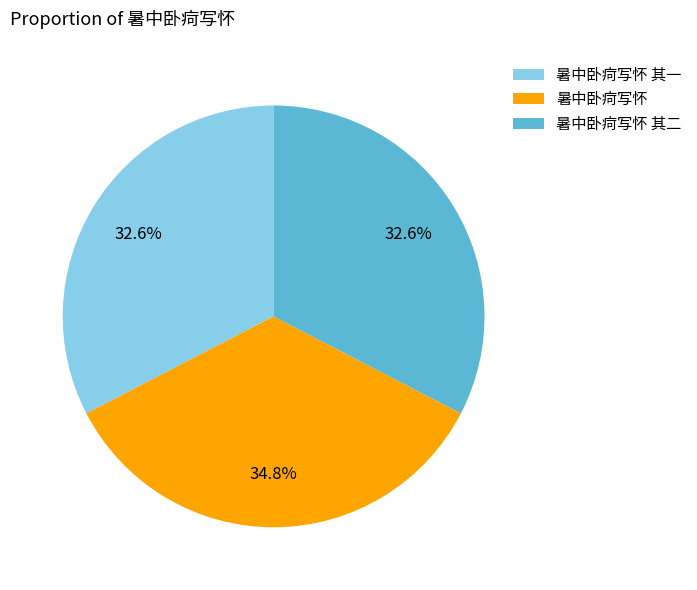

Does 暑中卧疴写怀 represent more than half of the total?

No